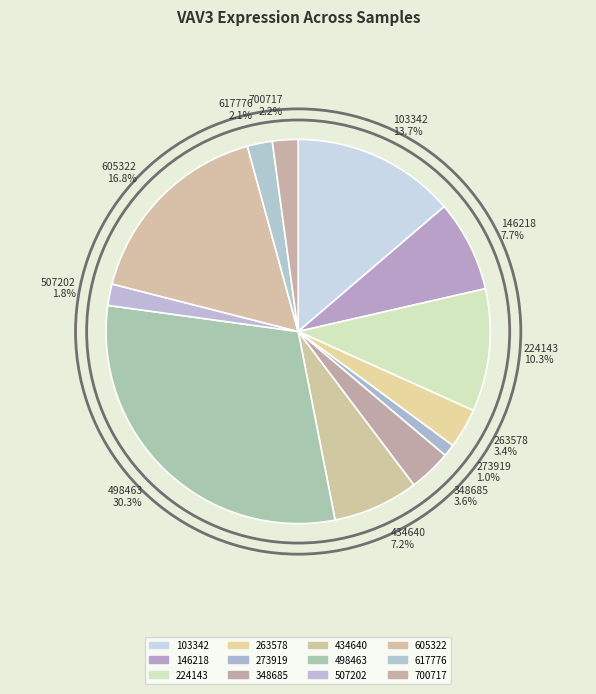

Which category has the biggest portion of the pie?

498463